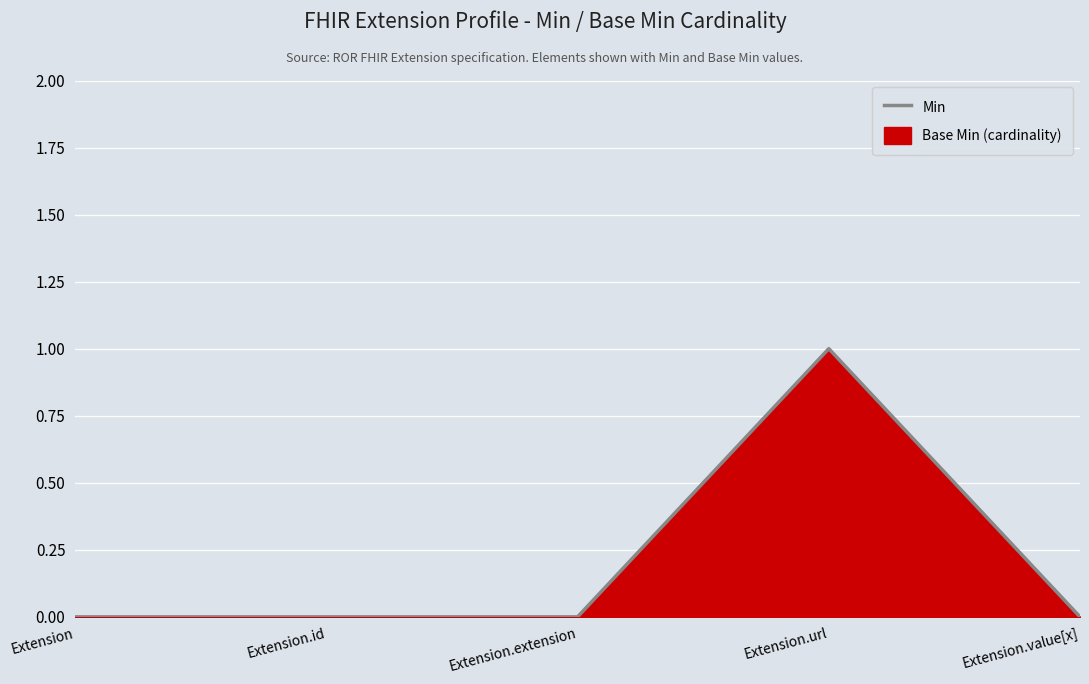

Which label corresponds to the smallest value in the chart?

Extension